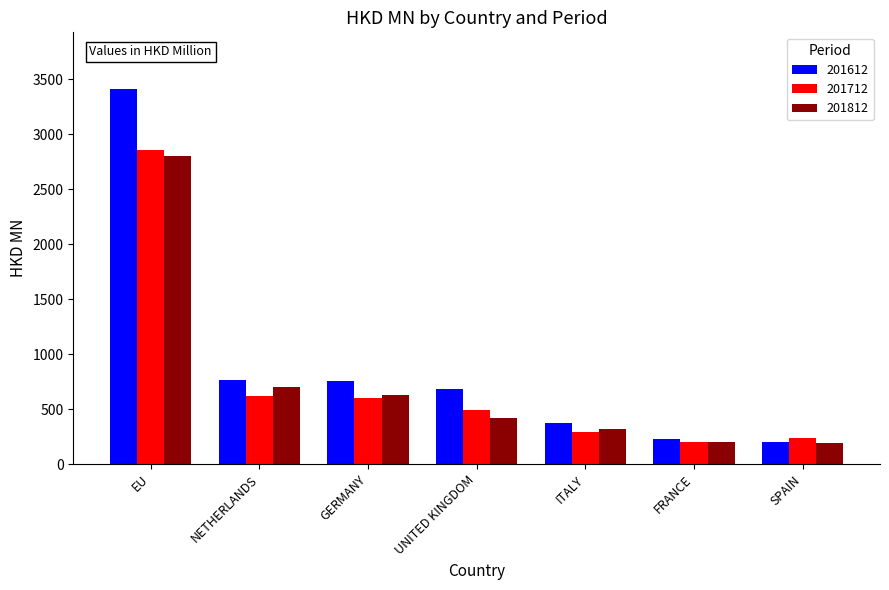

List the series in order of their peak value, highest first.

201612, 201712, 201812